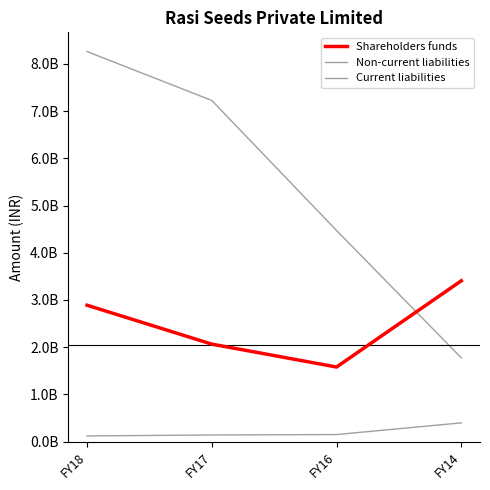

True or false: Non-current liabilities and Shareholders funds intersect in this chart.

False